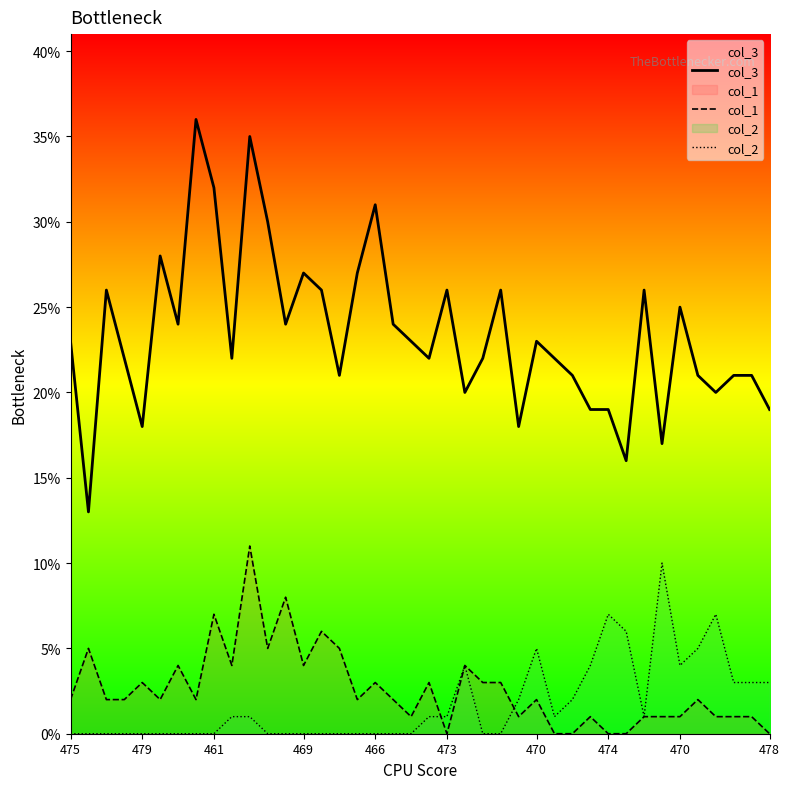

How many interior local valleys does the col_2 series have?

3